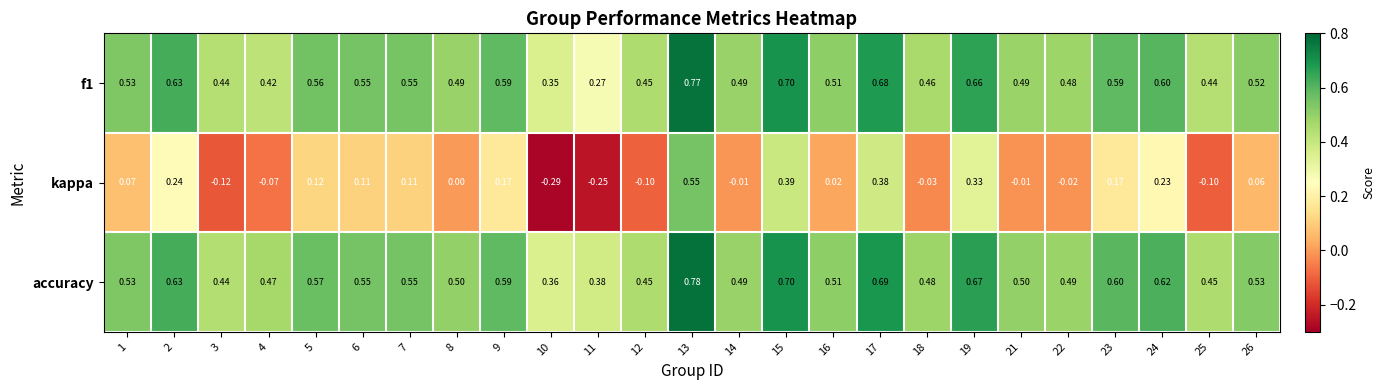

Which category has the highest value across all series?

13